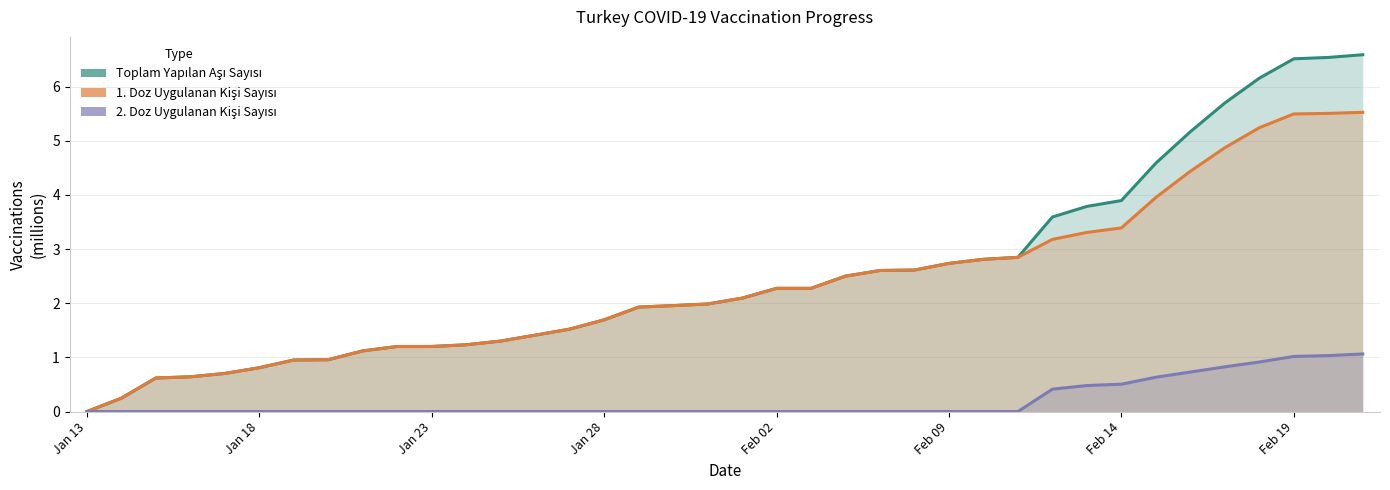

What is the value of the Toplam Yapılan Aşı Sayısı point at the 18th from the left?

2.0